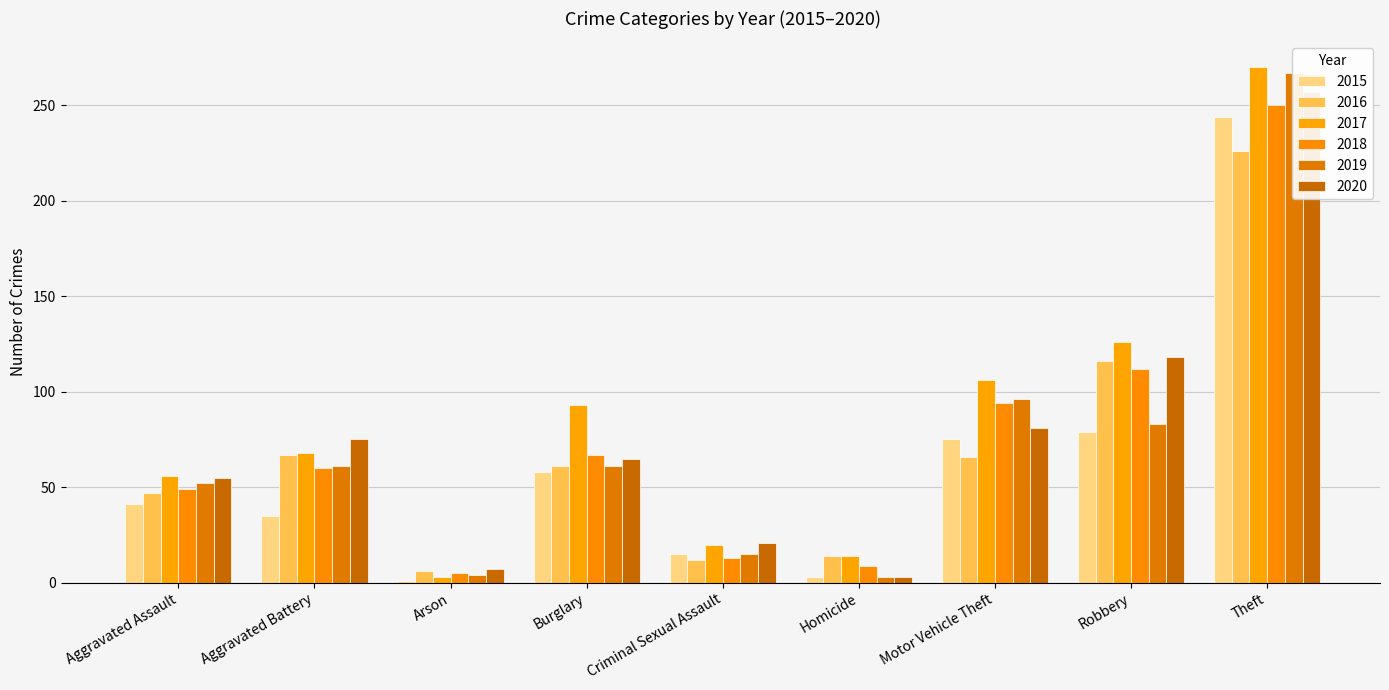

True or false: 2016 has a value of 114 at Aggravated Battery.

False